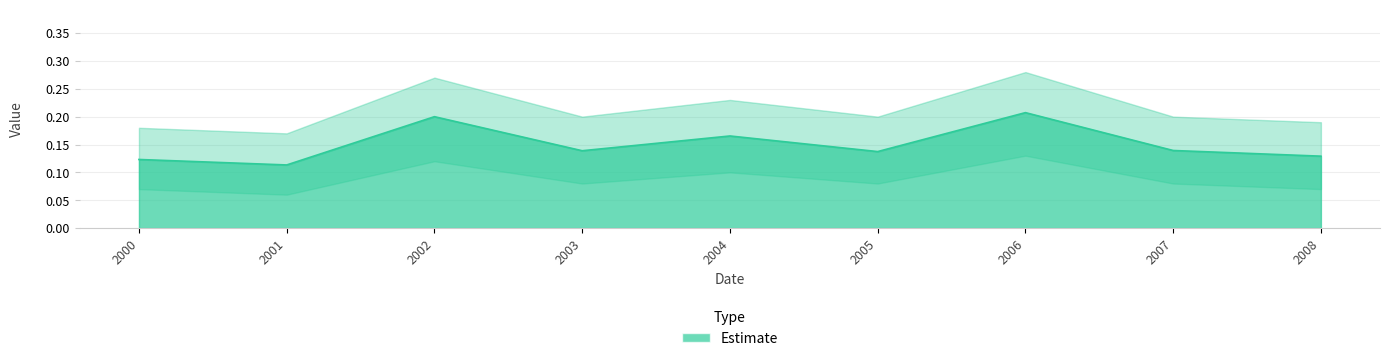

Reading left to right, transcribe all the data shown in this chart.

0.1	0.1	0.2	0.1	0.2	0.1	0.2	0.1	0.1